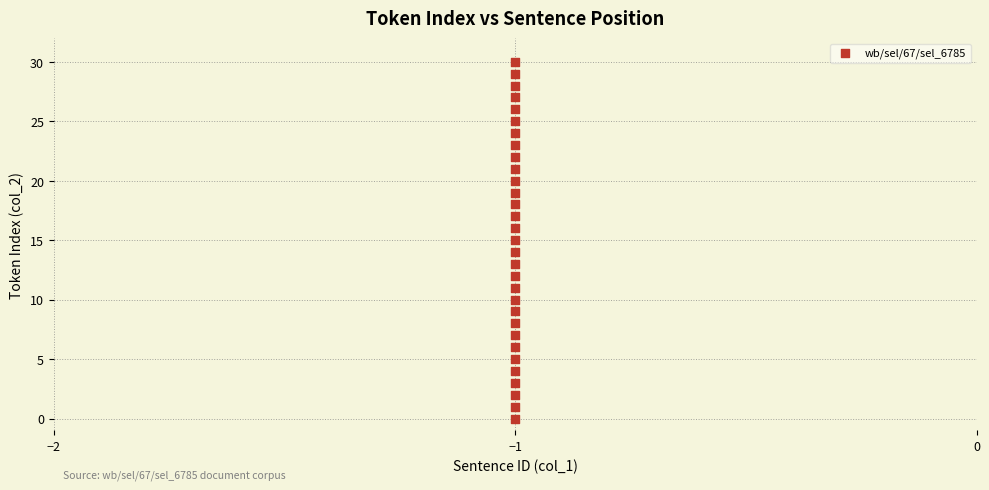

What is the range of Y values (max minus min)?

30